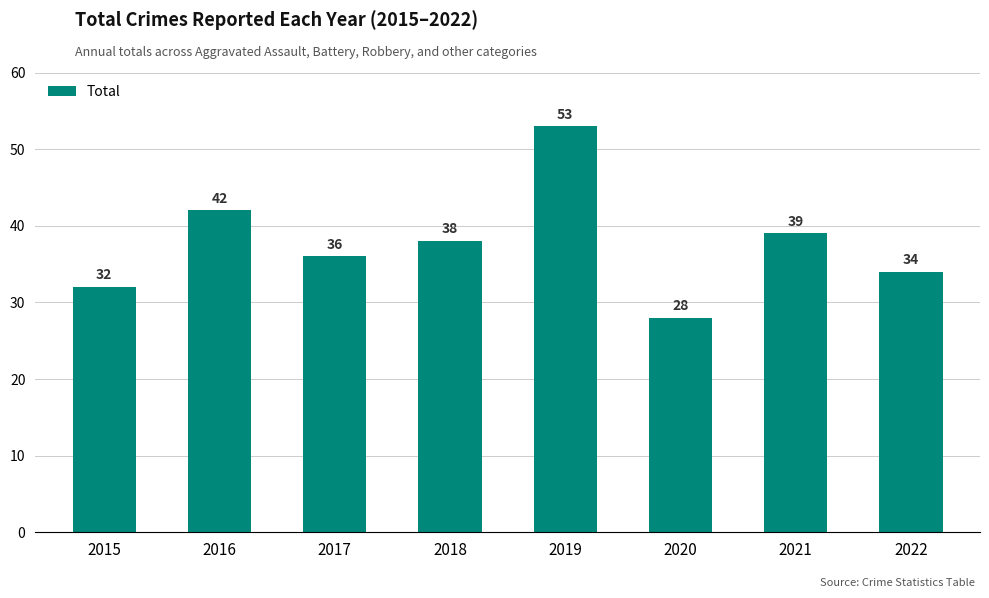

Does the chart contain any negative values?

No